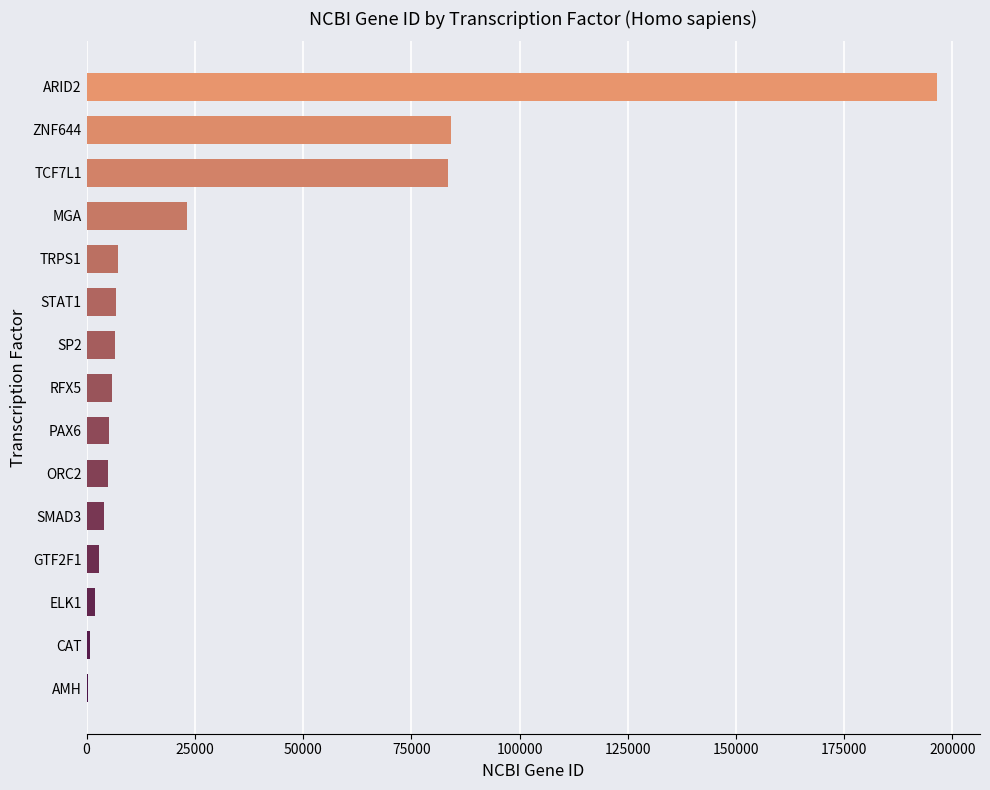

How many series are shown in this chart?

1